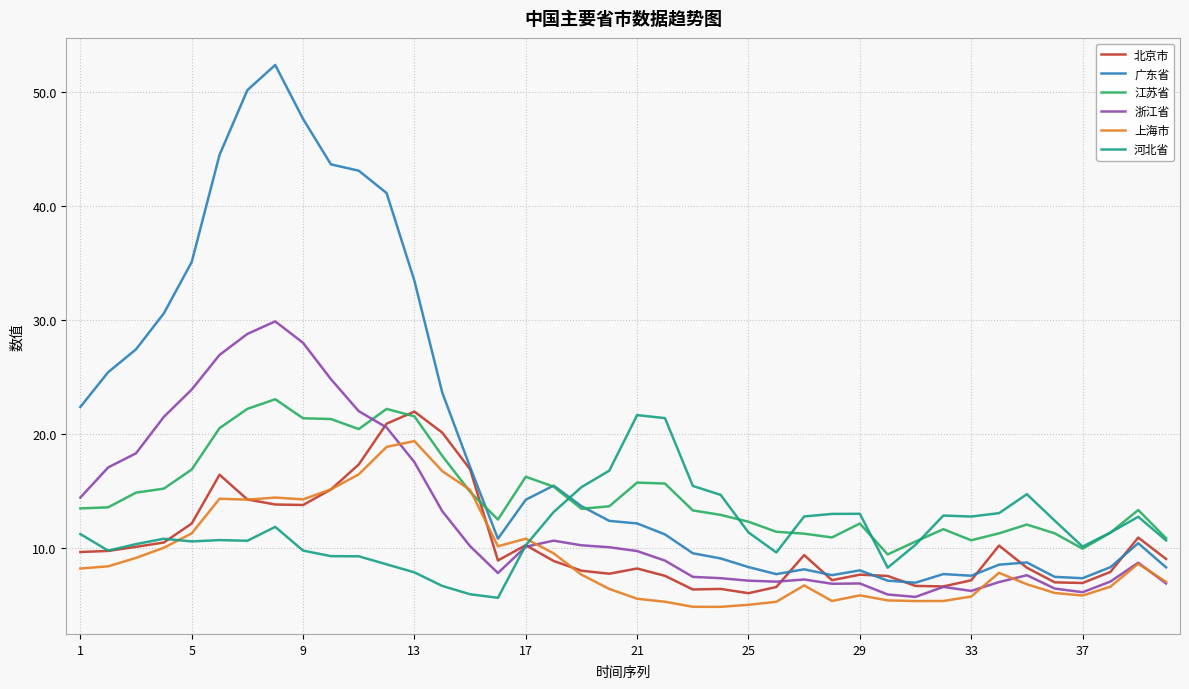

Which series has the largest total across all categories?

广东省